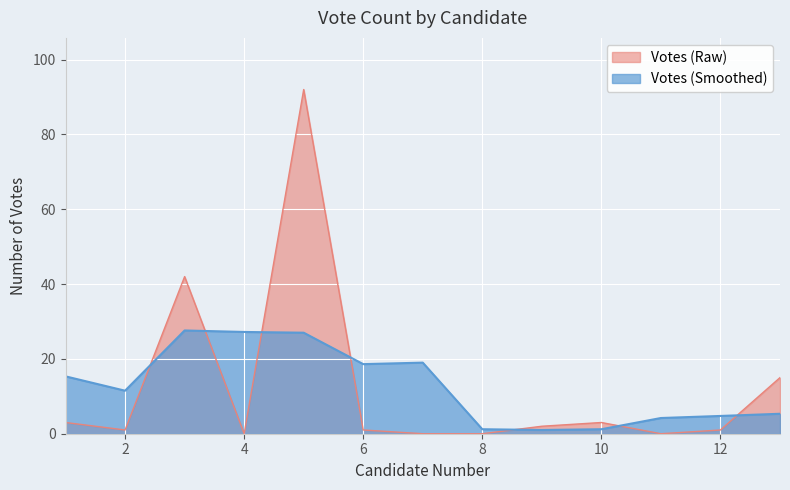

Does the chart display data point markers on the line(s)?

No